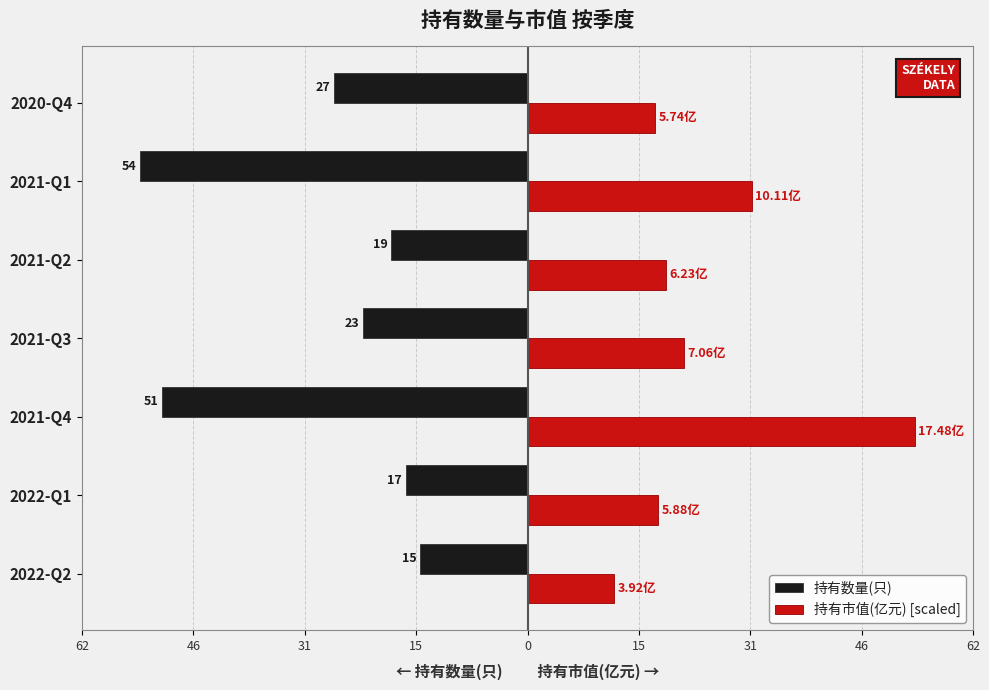

What is the greatest value displayed?

54.0